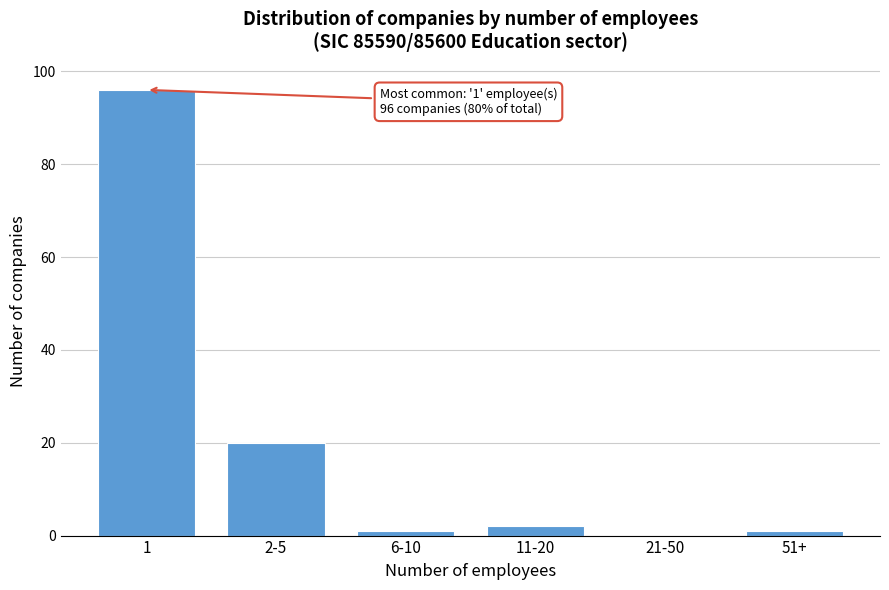

Reading left to right, what are all the values shown in this chart?

1=96	2-5=20	6-10=1	11-20=2	21-50=0	51+=1